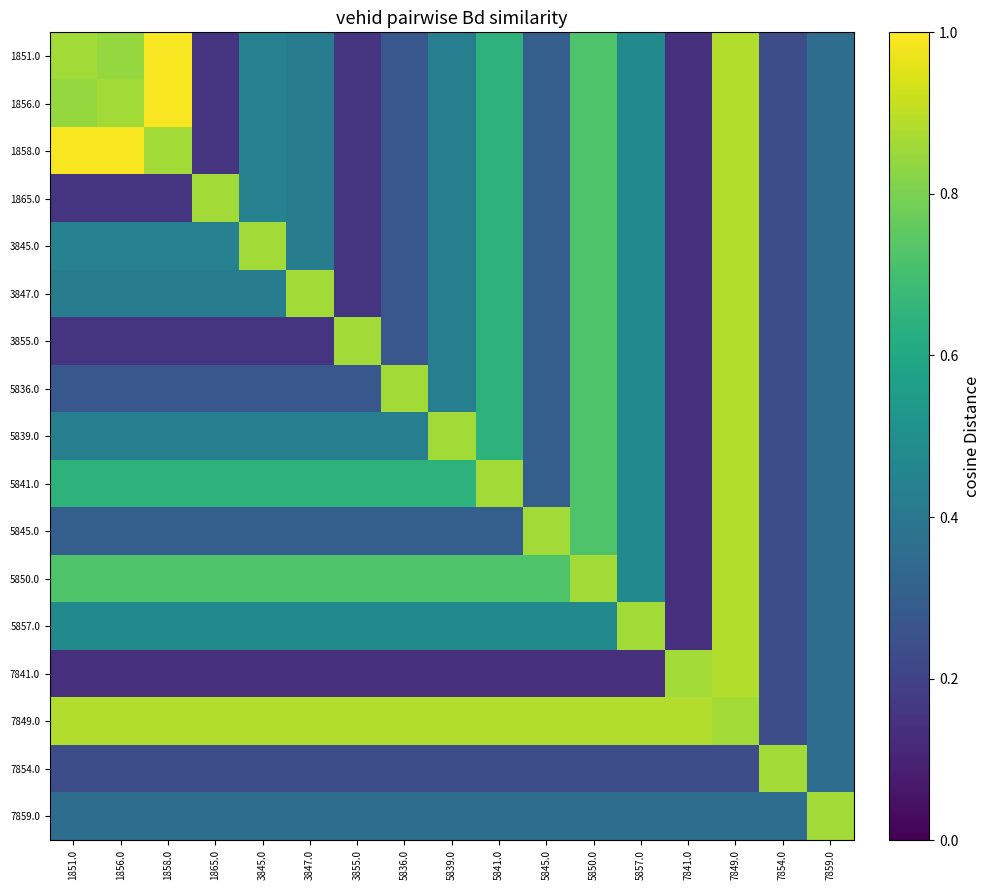

Reading left to right, list all the values displayed in this chart.

1851.0: 1851.0=0.9	1856.0=0.8	1858.0=1.0	1865.0=0.1	3845.0=0.4	3847.0=0.4	3855.0=0.2	5836.0=0.3	5839.0=0.4	5841.0=0.6	5845.0=0.3	5850.0=0.7	5857.0=0.5	7841.0=0.1	7849.0=0.9	7854.0=0.2	7859.0=0.4
1856.0: 1851.0=0.8	1856.0=0.9	1858.0=1.0	1865.0=0.1	3845.0=0.4	3847.0=0.4	3855.0=0.2	5836.0=0.3	5839.0=0.4	5841.0=0.6	5845.0=0.3	5850.0=0.7	5857.0=0.5	7841.0=0.1	7849.0=0.9	7854.0=0.2	7859.0=0.4
1858.0: 1851.0=1.0	1856.0=1.0	1858.0=0.9	1865.0=0.1	3845.0=0.4	3847.0=0.4	3855.0=0.2	5836.0=0.3	5839.0=0.4	5841.0=0.6	5845.0=0.3	5850.0=0.7	5857.0=0.5	7841.0=0.1	7849.0=0.9	7854.0=0.2	7859.0=0.4
1865.0: 1851.0=0.1	1856.0=0.1	1858.0=0.1	1865.0=0.9	3845.0=0.4	3847.0=0.4	3855.0=0.2	5836.0=0.3	5839.0=0.4	5841.0=0.6	5845.0=0.3	5850.0=0.7	5857.0=0.5	7841.0=0.1	7849.0=0.9	7854.0=0.2	7859.0=0.4
3845.0: 1851.0=0.4	1856.0=0.4	1858.0=0.4	1865.0=0.4	3845.0=0.9	3847.0=0.4	3855.0=0.2	5836.0=0.3	5839.0=0.4	5841.0=0.6	5845.0=0.3	5850.0=0.7	5857.0=0.5	7841.0=0.1	7849.0=0.9	7854.0=0.2	7859.0=0.4
3847.0: 1851.0=0.4	1856.0=0.4	1858.0=0.4	1865.0=0.4	3845.0=0.4	3847.0=0.9	3855.0=0.2	5836.0=0.3	5839.0=0.4	5841.0=0.6	5845.0=0.3	5850.0=0.7	5857.0=0.5	7841.0=0.1	7849.0=0.9	7854.0=0.2	7859.0=0.4
3855.0: 1851.0=0.2	1856.0=0.2	1858.0=0.2	1865.0=0.2	3845.0=0.2	3847.0=0.2	3855.0=0.9	5836.0=0.3	5839.0=0.4	5841.0=0.6	5845.0=0.3	5850.0=0.7	5857.0=0.5	7841.0=0.1	7849.0=0.9	7854.0=0.2	7859.0=0.4
5836.0: 1851.0=0.3	1856.0=0.3	1858.0=0.3	1865.0=0.3	3845.0=0.3	3847.0=0.3	3855.0=0.3	5836.0=0.9	5839.0=0.4	5841.0=0.6	5845.0=0.3	5850.0=0.7	5857.0=0.5	7841.0=0.1	7849.0=0.9	7854.0=0.2	7859.0=0.4
5839.0: 1851.0=0.4	1856.0=0.4	1858.0=0.4	1865.0=0.4	3845.0=0.4	3847.0=0.4	3855.0=0.4	5836.0=0.4	5839.0=0.9	5841.0=0.6	5845.0=0.3	5850.0=0.7	5857.0=0.5	7841.0=0.1	7849.0=0.9	7854.0=0.2	7859.0=0.4
5841.0: 1851.0=0.6	1856.0=0.6	1858.0=0.6	1865.0=0.6	3845.0=0.6	3847.0=0.6	3855.0=0.6	5836.0=0.6	5839.0=0.6	5841.0=0.9	5845.0=0.3	5850.0=0.7	5857.0=0.5	7841.0=0.1	7849.0=0.9	7854.0=0.2	7859.0=0.4
5845.0: 1851.0=0.3	1856.0=0.3	1858.0=0.3	1865.0=0.3	3845.0=0.3	3847.0=0.3	3855.0=0.3	5836.0=0.3	5839.0=0.3	5841.0=0.3	5845.0=0.9	5850.0=0.7	5857.0=0.5	7841.0=0.1	7849.0=0.9	7854.0=0.2	7859.0=0.4
5850.0: 1851.0=0.7	1856.0=0.7	1858.0=0.7	1865.0=0.7	3845.0=0.7	3847.0=0.7	3855.0=0.7	5836.0=0.7	5839.0=0.7	5841.0=0.7	5845.0=0.7	5850.0=0.9	5857.0=0.5	7841.0=0.1	7849.0=0.9	7854.0=0.2	7859.0=0.4
5857.0: 1851.0=0.5	1856.0=0.5	1858.0=0.5	1865.0=0.5	3845.0=0.5	3847.0=0.5	3855.0=0.5	5836.0=0.5	5839.0=0.5	5841.0=0.5	5845.0=0.5	5850.0=0.5	5857.0=0.9	7841.0=0.1	7849.0=0.9	7854.0=0.2	7859.0=0.4
7841.0: 1851.0=0.1	1856.0=0.1	1858.0=0.1	1865.0=0.1	3845.0=0.1	3847.0=0.1	3855.0=0.1	5836.0=0.1	5839.0=0.1	5841.0=0.1	5845.0=0.1	5850.0=0.1	5857.0=0.1	7841.0=0.9	7849.0=0.9	7854.0=0.2	7859.0=0.4
7849.0: 1851.0=0.9	1856.0=0.9	1858.0=0.9	1865.0=0.9	3845.0=0.9	3847.0=0.9	3855.0=0.9	5836.0=0.9	5839.0=0.9	5841.0=0.9	5845.0=0.9	5850.0=0.9	5857.0=0.9	7841.0=0.9	7849.0=0.9	7854.0=0.2	7859.0=0.4
7854.0: 1851.0=0.2	1856.0=0.2	1858.0=0.2	1865.0=0.2	3845.0=0.2	3847.0=0.2	3855.0=0.2	5836.0=0.2	5839.0=0.2	5841.0=0.2	5845.0=0.2	5850.0=0.2	5857.0=0.2	7841.0=0.2	7849.0=0.2	7854.0=0.9	7859.0=0.4
7859.0: 1851.0=0.4	1856.0=0.4	1858.0=0.4	1865.0=0.4	3845.0=0.4	3847.0=0.4	3855.0=0.4	5836.0=0.4	5839.0=0.4	5841.0=0.4	5845.0=0.4	5850.0=0.4	5857.0=0.4	7841.0=0.4	7849.0=0.4	7854.0=0.4	7859.0=0.9